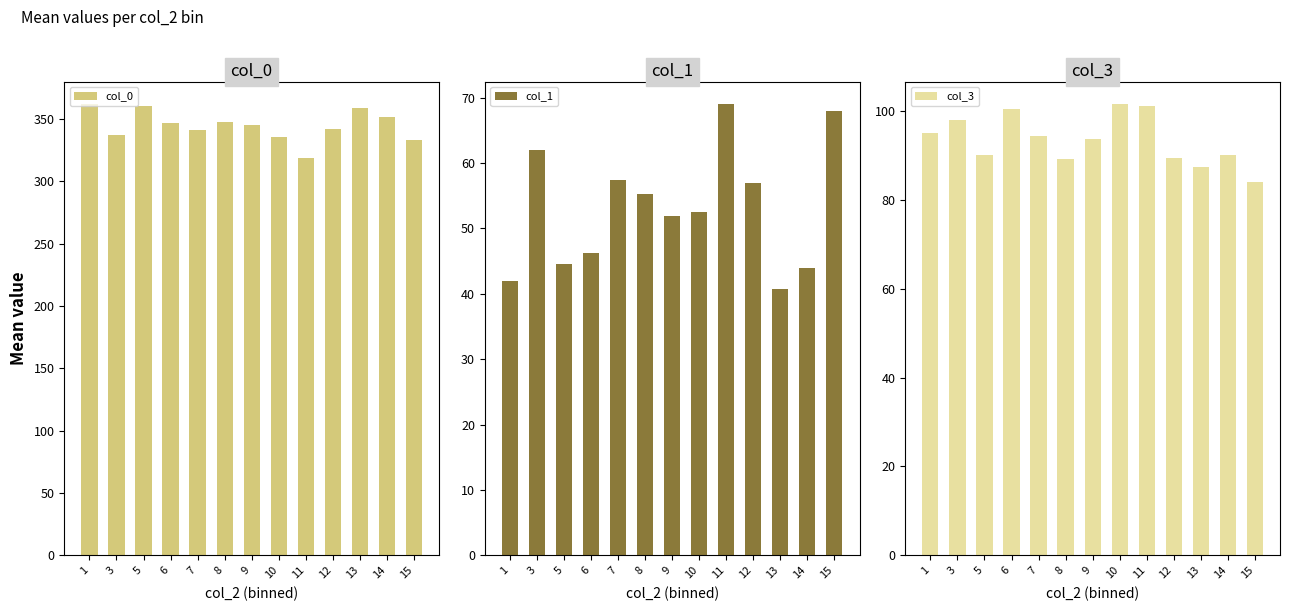

Is the value of col_1 at 10 greater than the value of col_0 at 6?

No